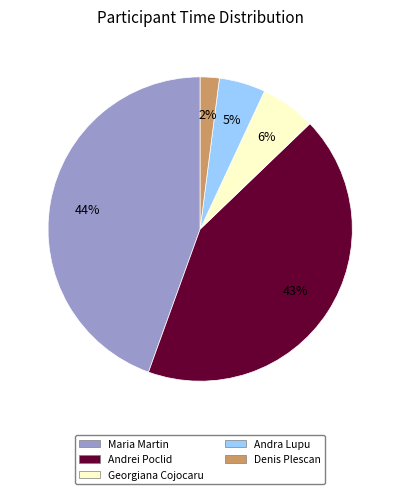

Rank the categories by value from lowest to highest.

Denis Plescan, Andra Lupu, Georgiana Cojocaru, Andrei Poclid, Maria Martin